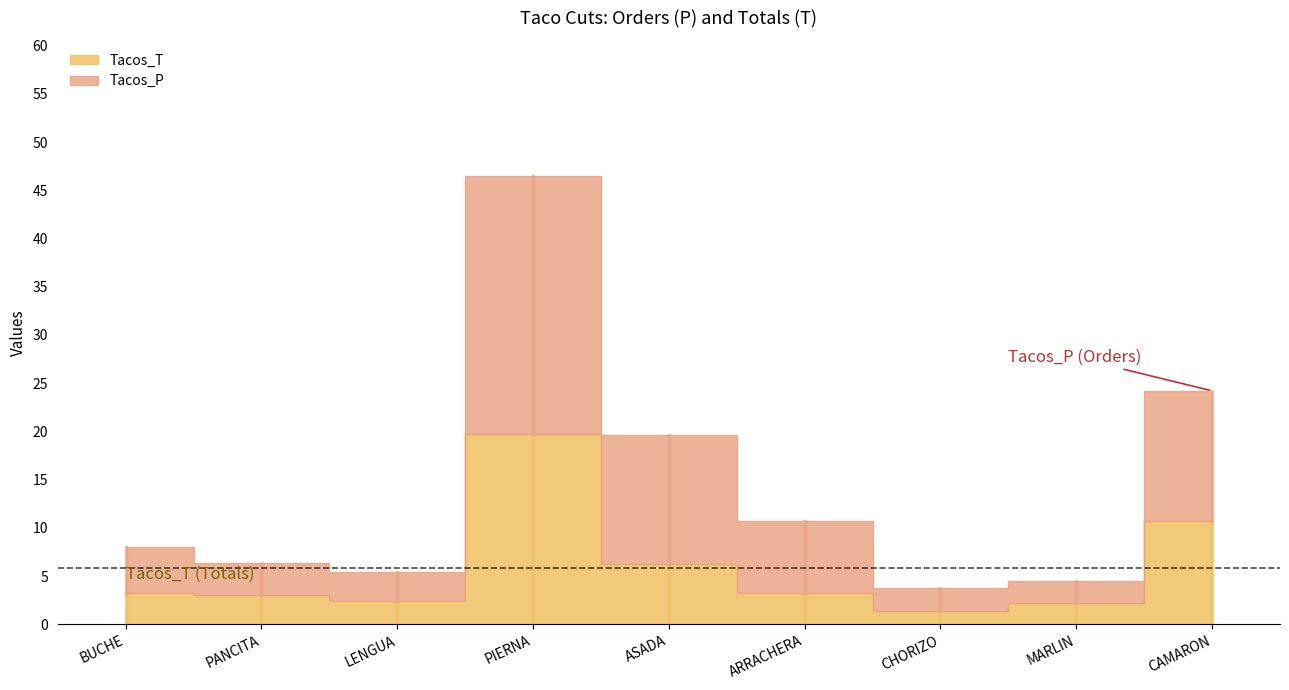

Reading left to right, extract all data points from this chart.

Tacos_P: BUCHE=4.8	PANCITA=3.2	LENGUA=3.0	PIERNA=26.8	ASADA=13.4	ARRACHERA=7.4	CHORIZO=2.4	MARLIN=2.3	CAMARON=13.5
Tacos_T: BUCHE=3.2	PANCITA=3.1	LENGUA=2.5	PIERNA=19.8	ASADA=6.2	ARRACHERA=3.3	CHORIZO=1.4	MARLIN=2.2	CAMARON=10.7